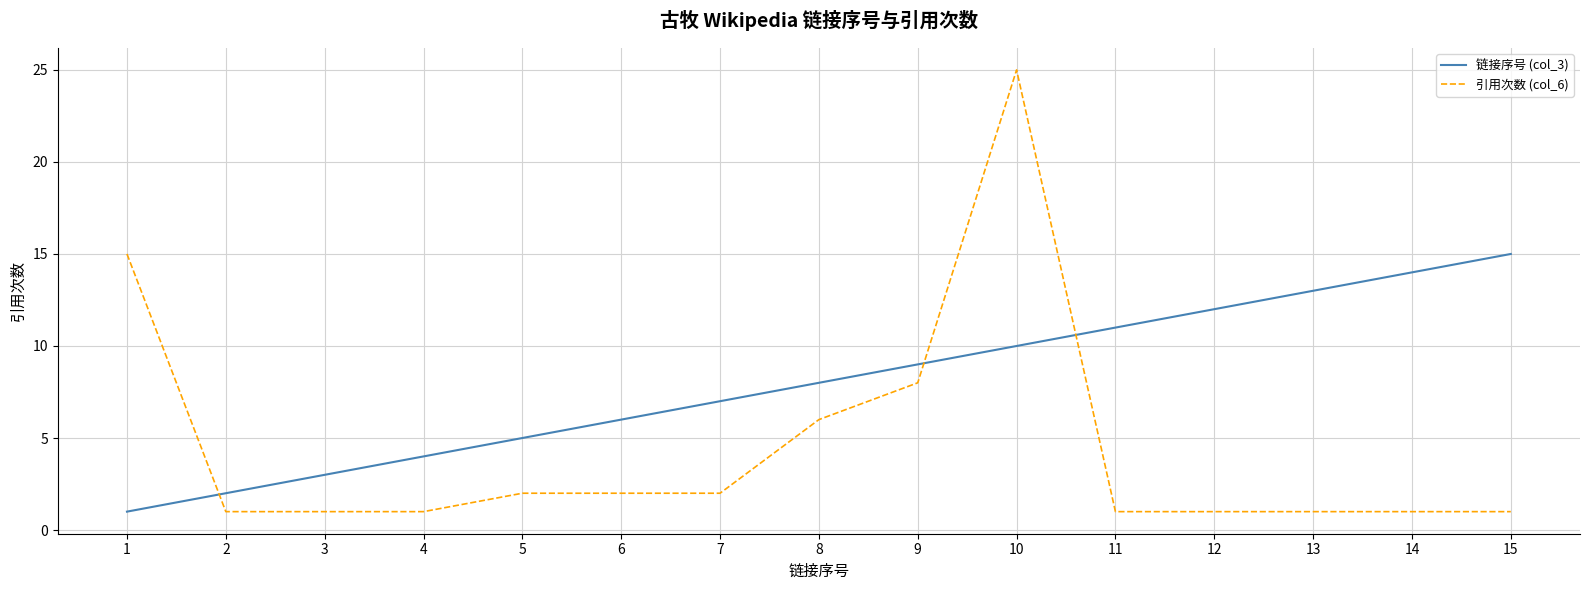

Reading left to right, list all the values displayed in this chart.

链接序号 (col_3): 1	2	3	4	5	6	7	8	9	10	11	12	13	14	15
引用次数 (col_6): 15	1	1	1	2	2	2	6	8	25	1	1	1	1	1